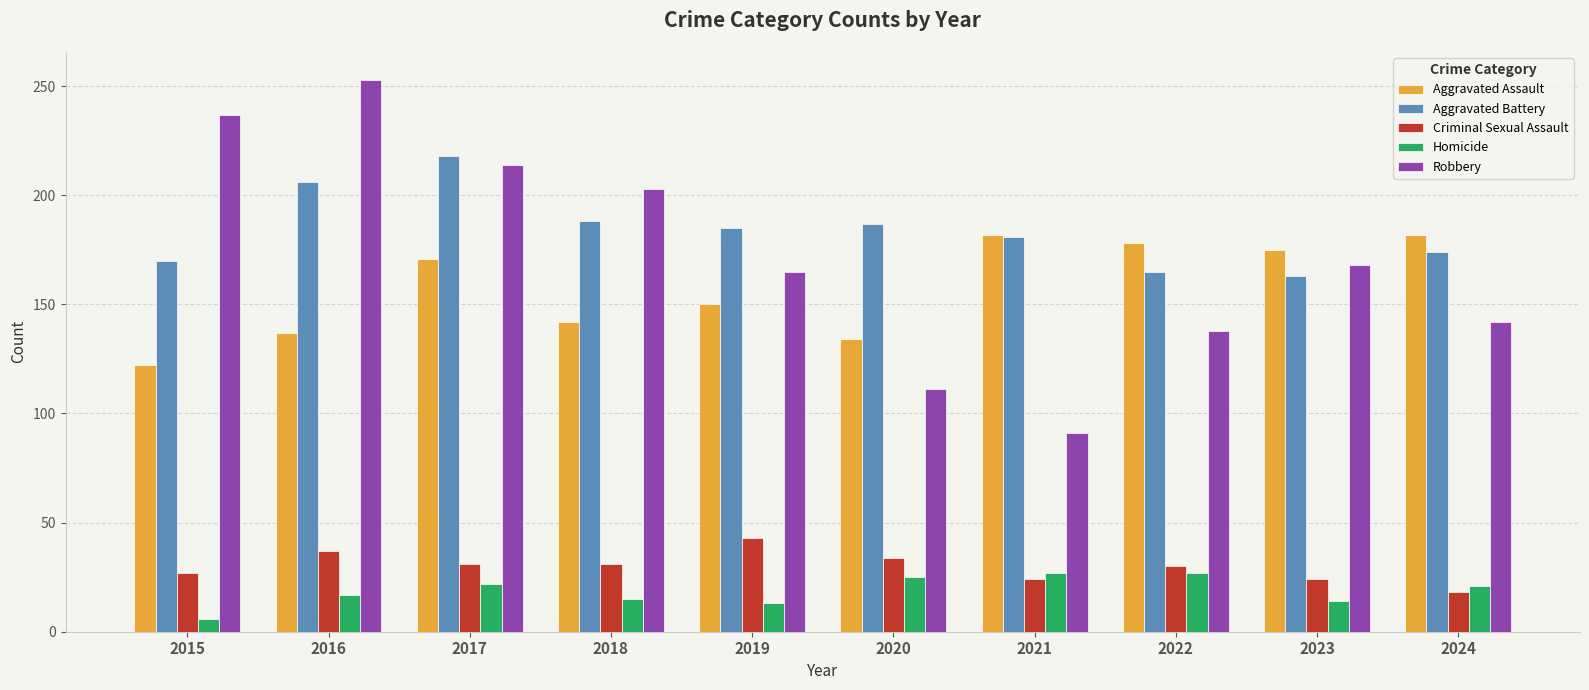

What is the minimum value for Aggravated Assault?

122